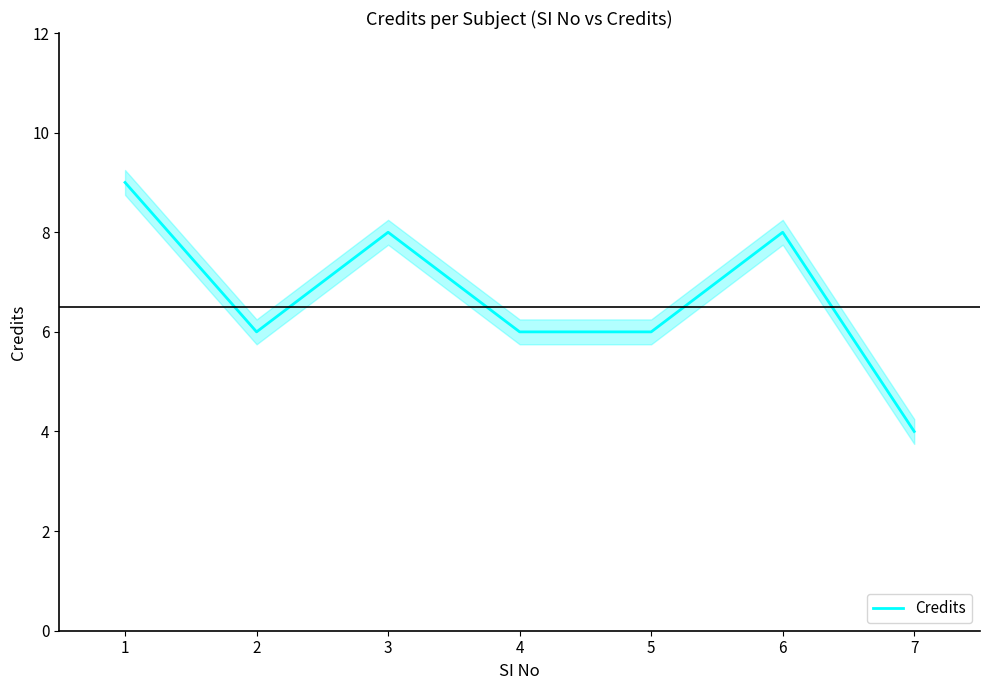

True or false: there are more than 1 points higher than both neighbors.

True